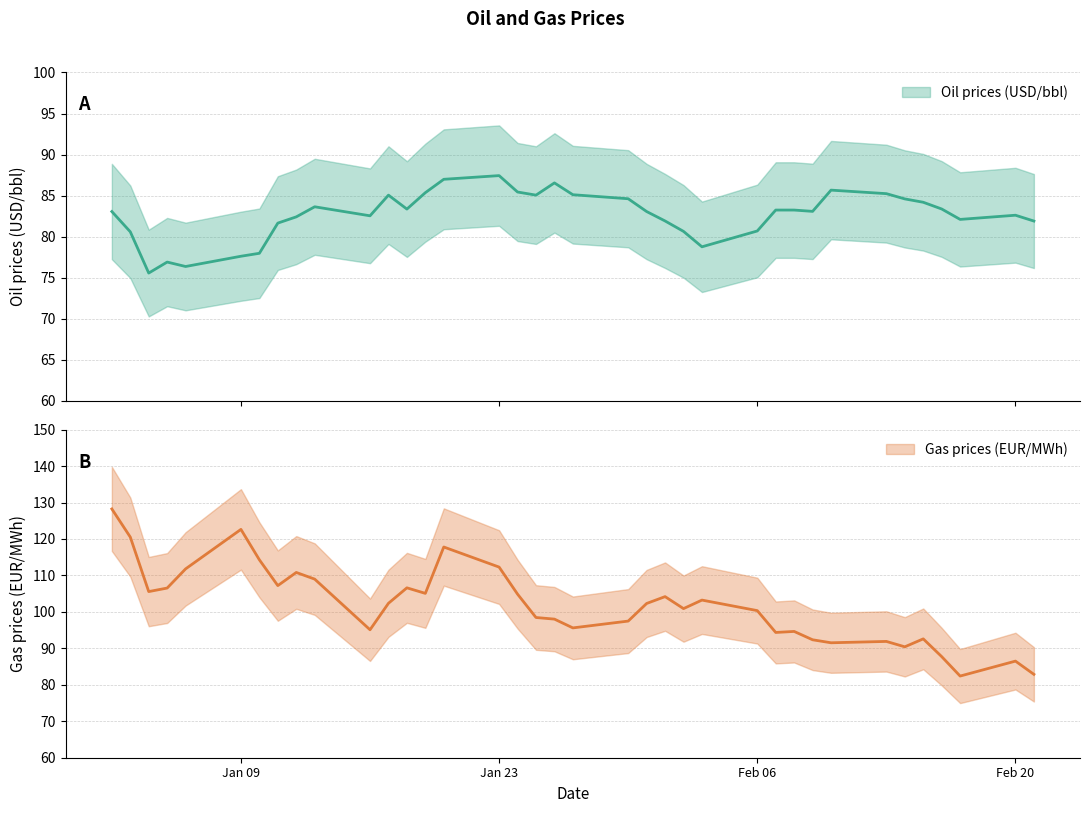

True or false: Gas prices (EUR/MWh) has more than 0 points higher than both neighbors.

True